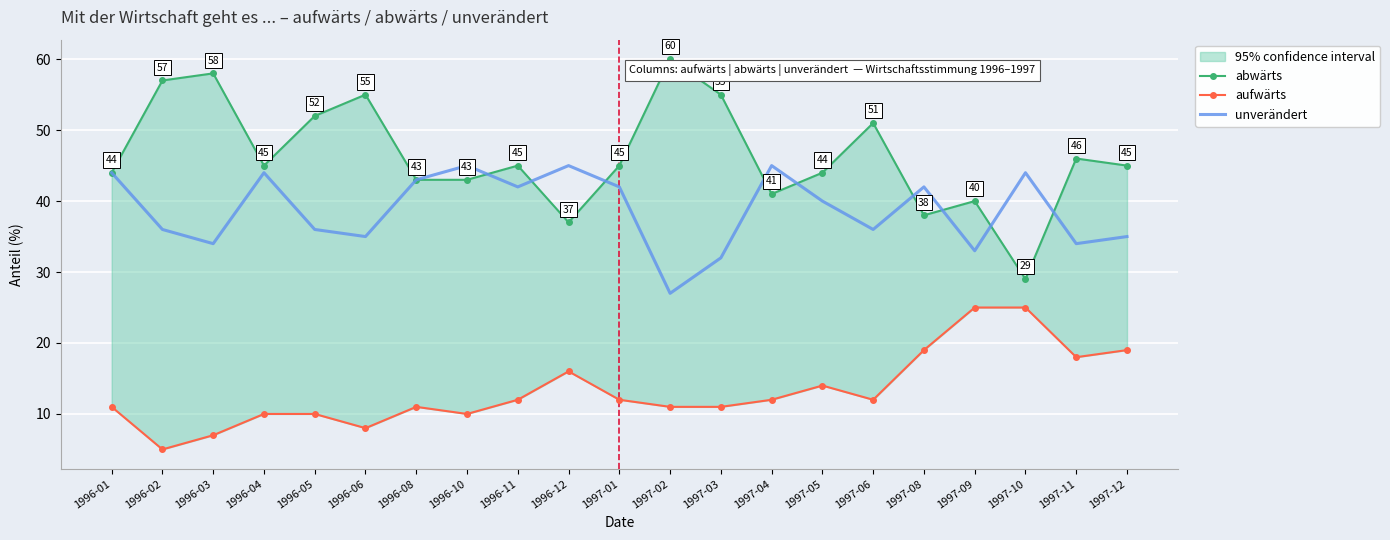

What is the total value across all series at 1996-12?

98